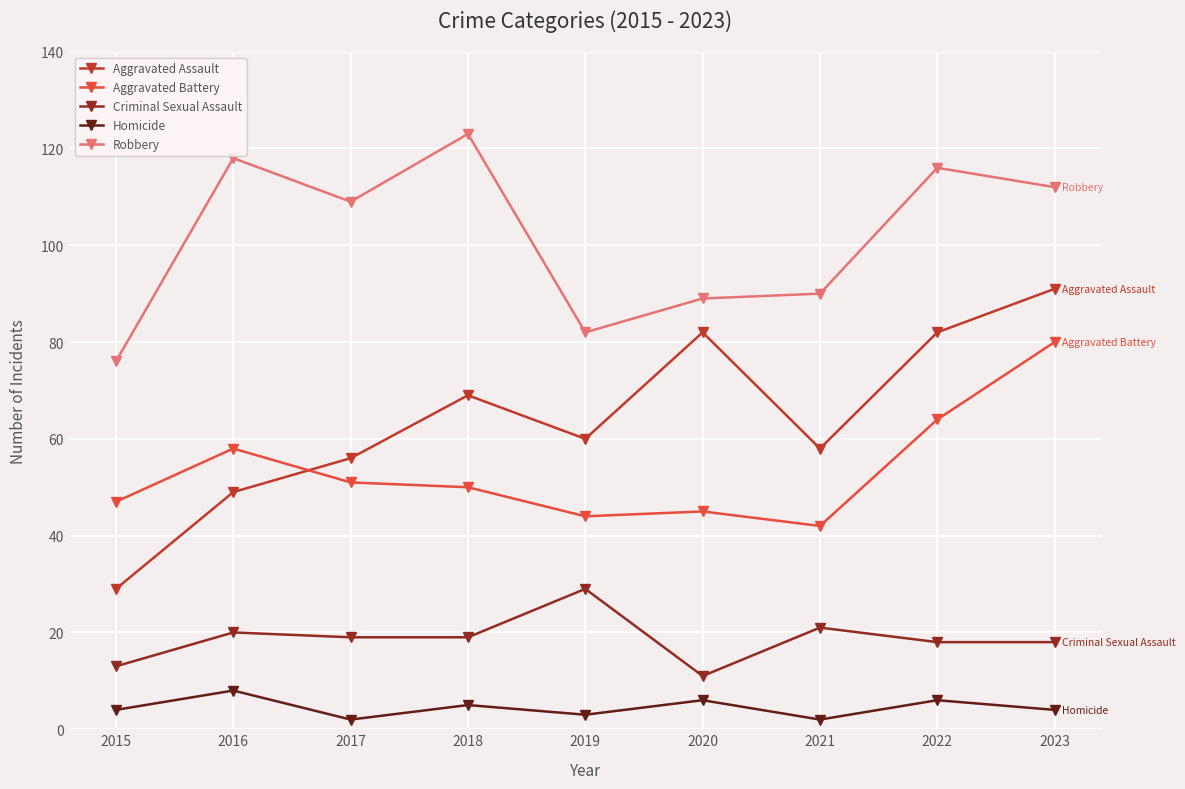

At which label does Aggravated Assault reach its peak?

2023